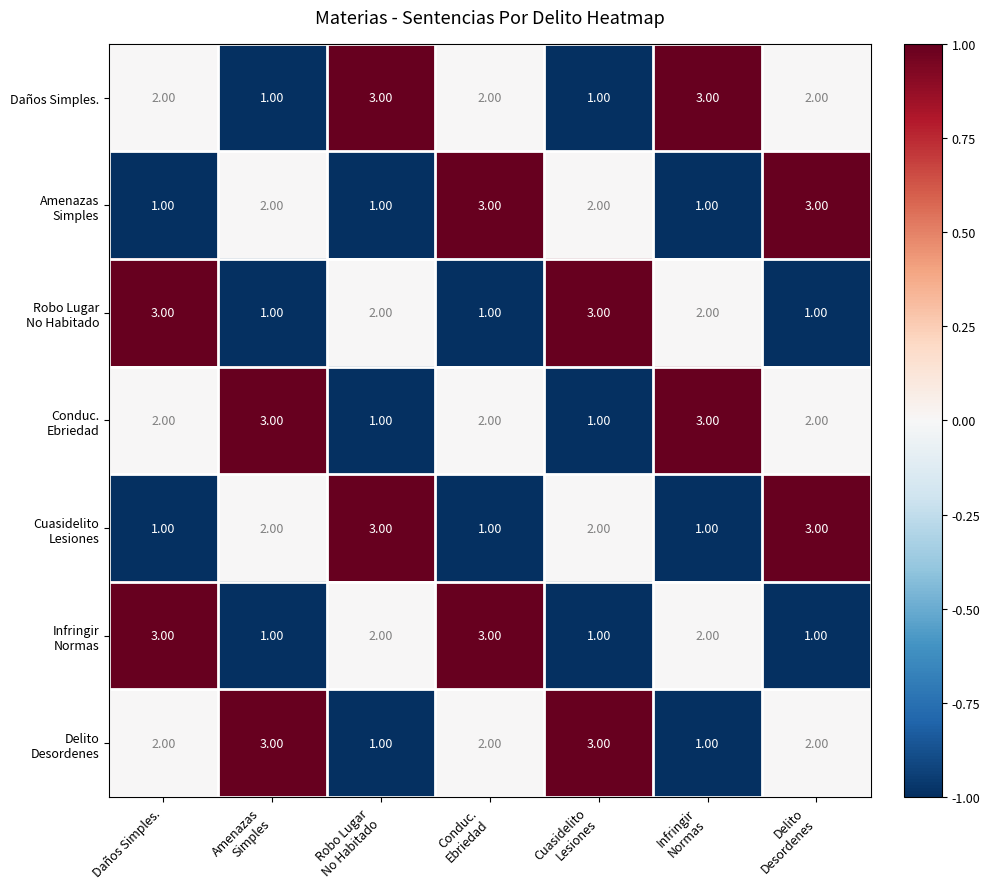

At how many categories does at least one series exceed 2?

7